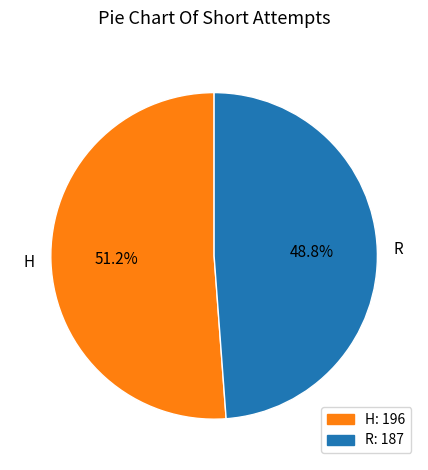

Which category has the smallest portion of the pie?

R